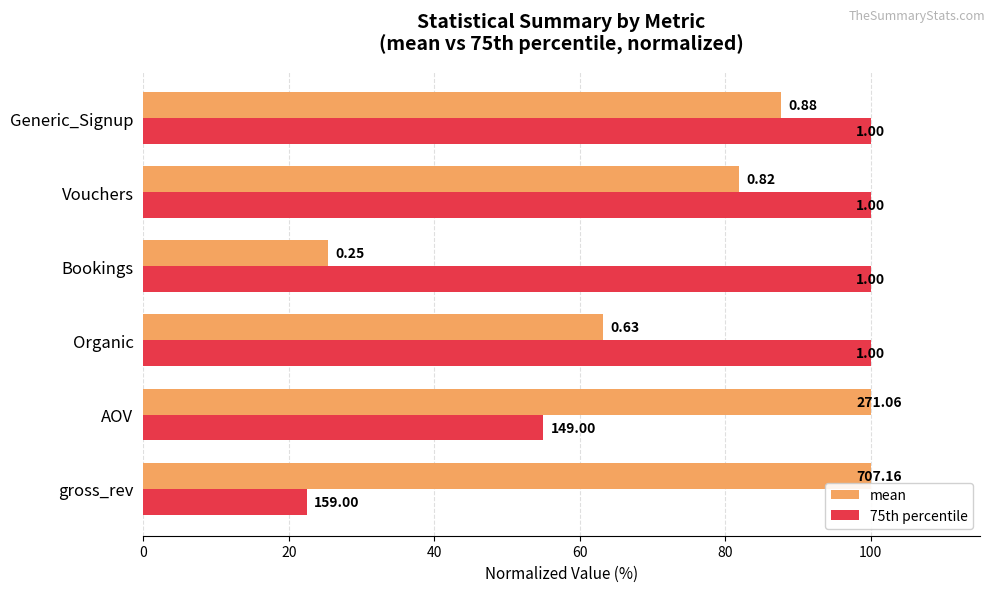

What is the value of the mean bar at the 3rd from the left?

63.2